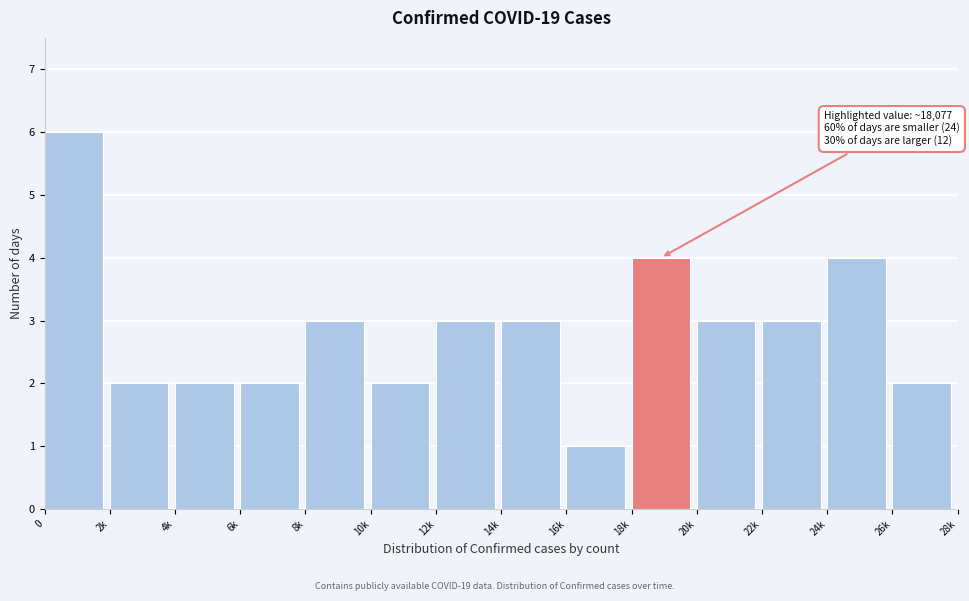

Reading left to right, extract all data points from this chart.

6	2	2	2	3	2	3	3	1	4	3	3	4	2